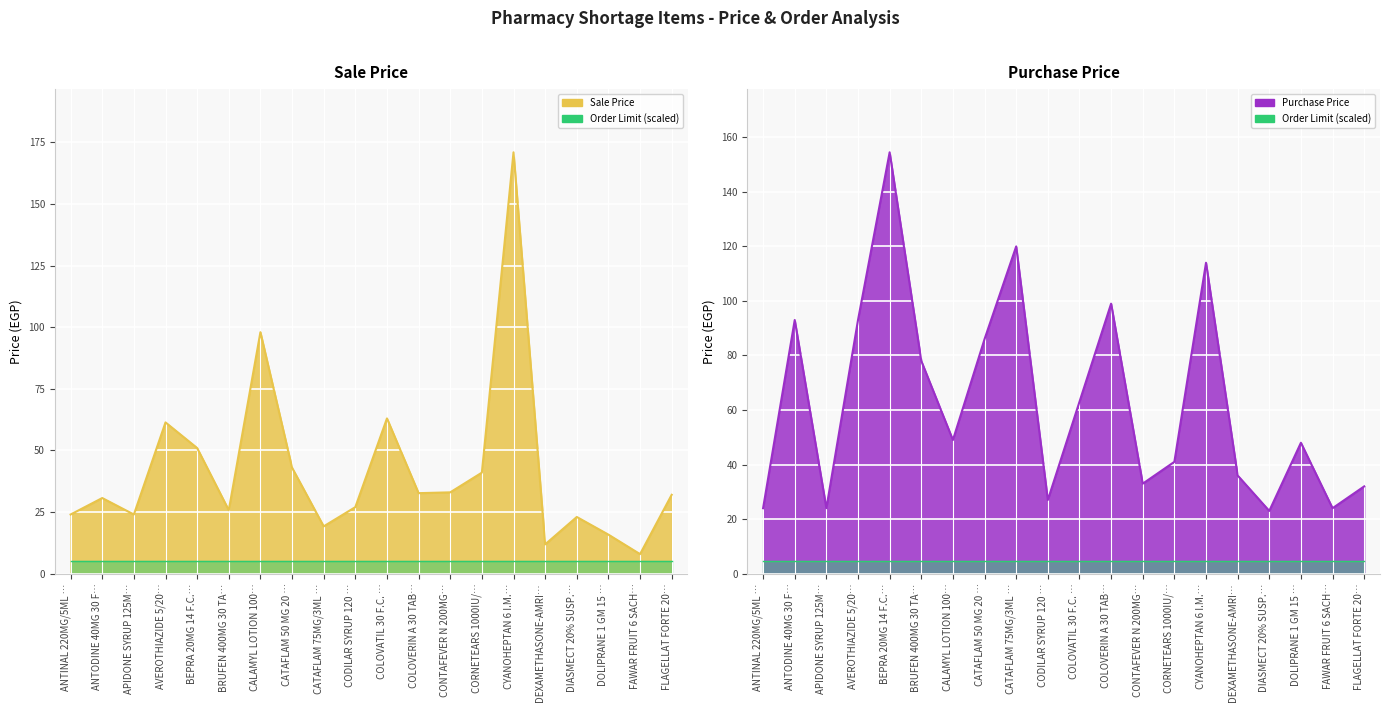

What value does the Purchase Price series have at ANTINAL 220MG/5ML …?

24.0